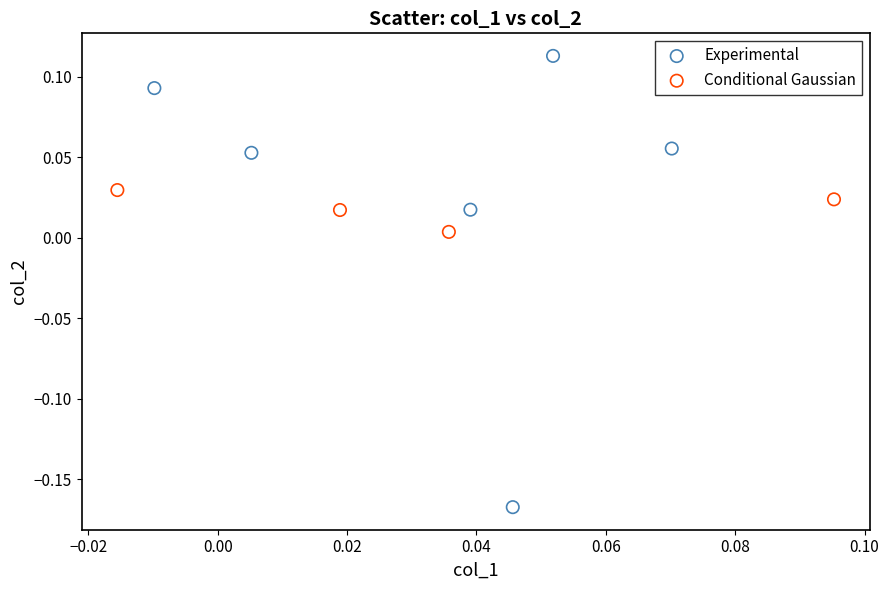

Which series contains the lowest Y value?

Experimental